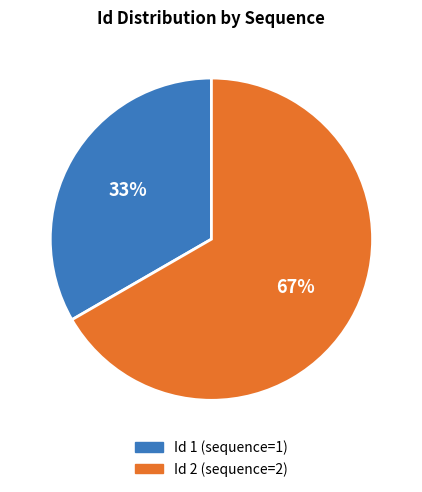

How many slices are in this pie chart?

2